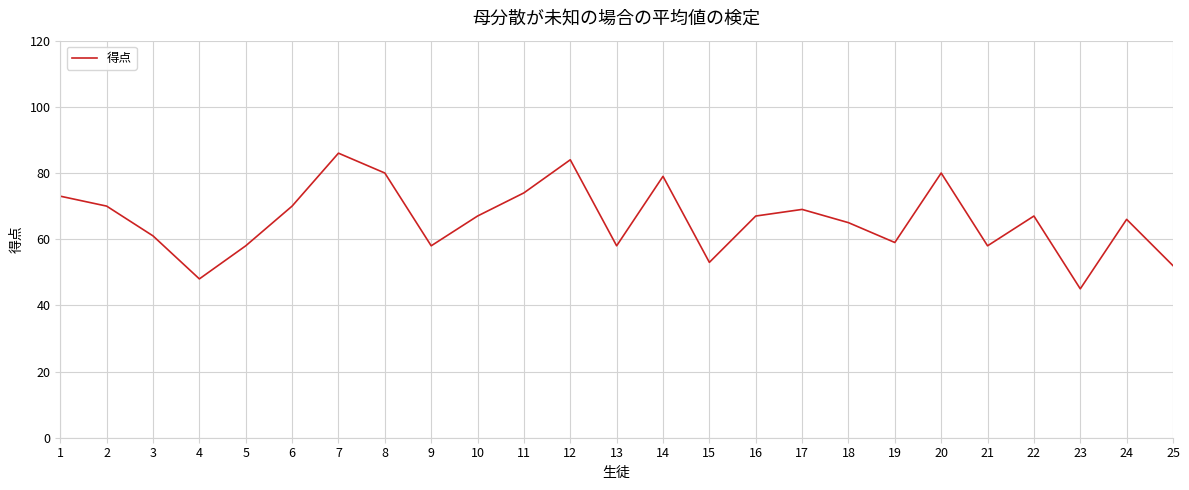

Where is the data nearest to the value 65?

18